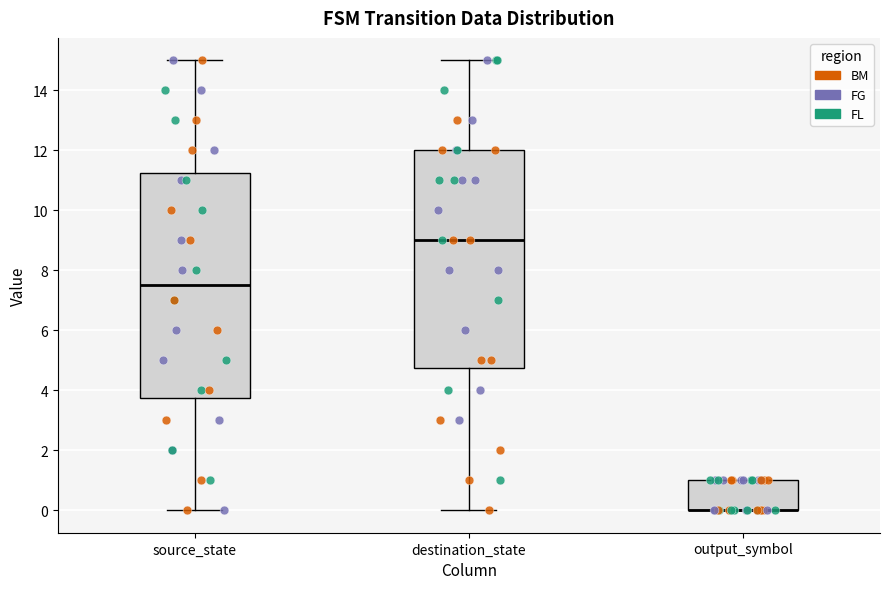

Reading left to right, read every box against the y-axis: the position of its median line, the range the box covers, and the ends of its whiskers. The values are not printed on the chart, so give them approximately, as read against the axis.

source_state: median 7.6, box 3.8 to 11.2, whiskers 0.0 to 15.0
destination_state: median 9.0, box 4.8 to 12.0, whiskers 0.0 to 15.0
output_symbol: median 0.0 (drawn on the box's lower edge), box 0.0 to 1.0, whiskers 0.0 to 1.0